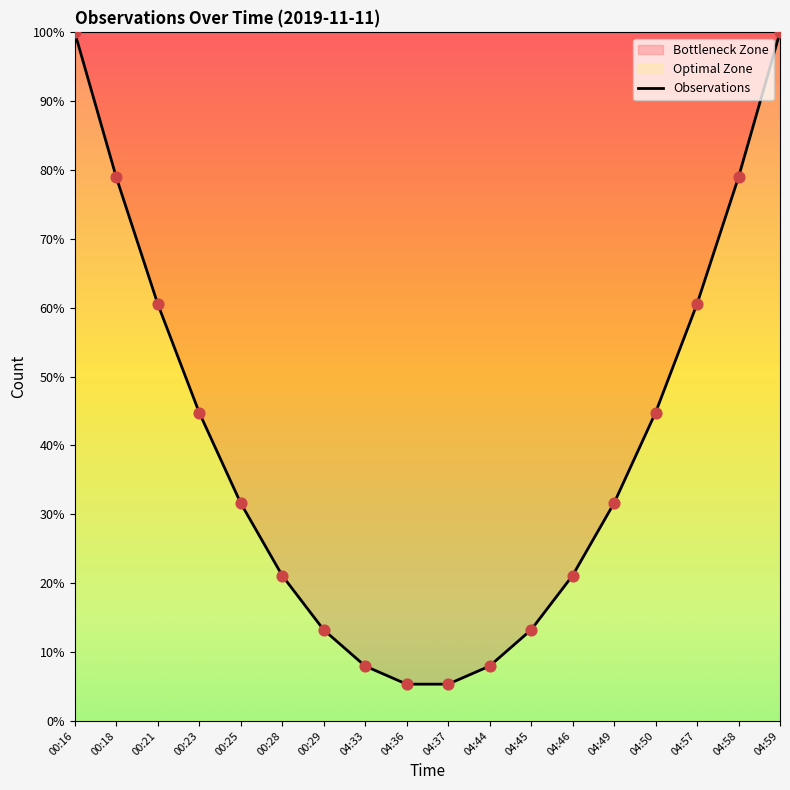

Between 00:21 and 04:49, which is larger?

00:21